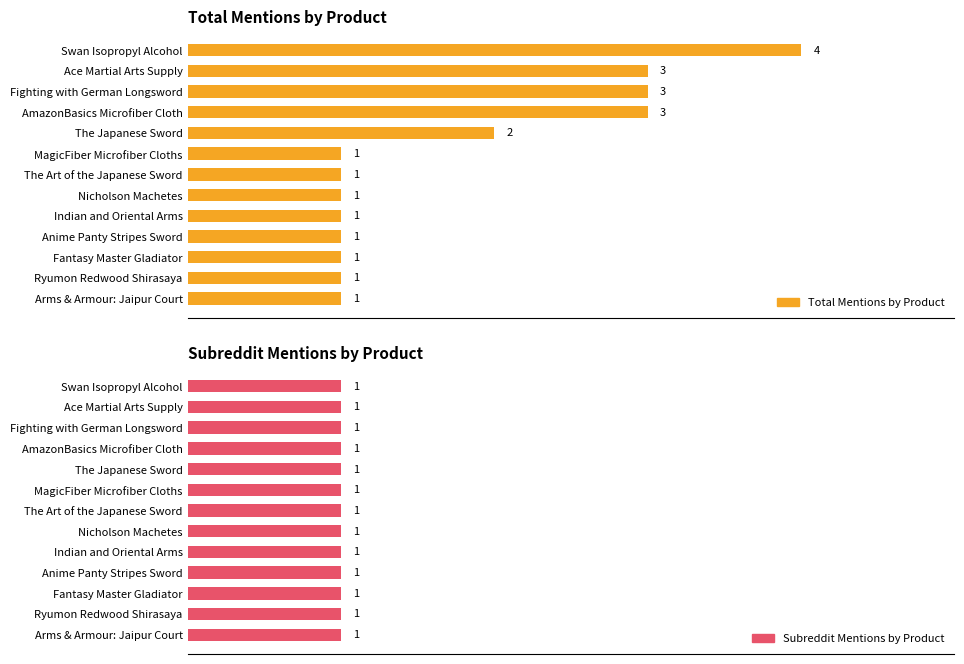

Does the chart contain any negative values?

No